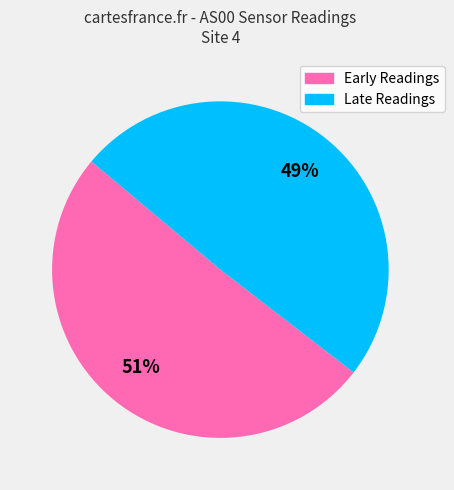

Is there a majority slice in this chart?

Yes